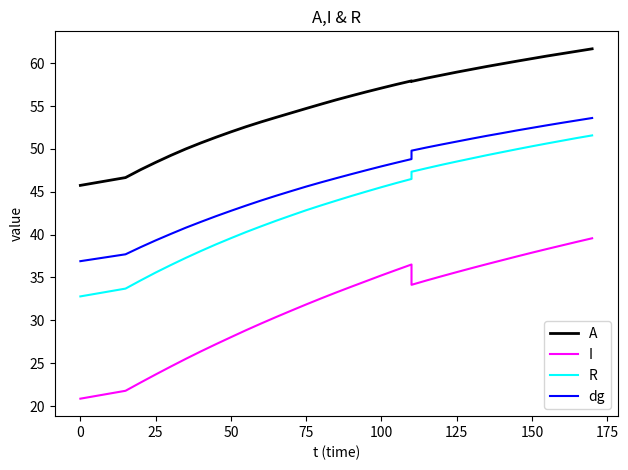

How many lines are shown in the chart?

4